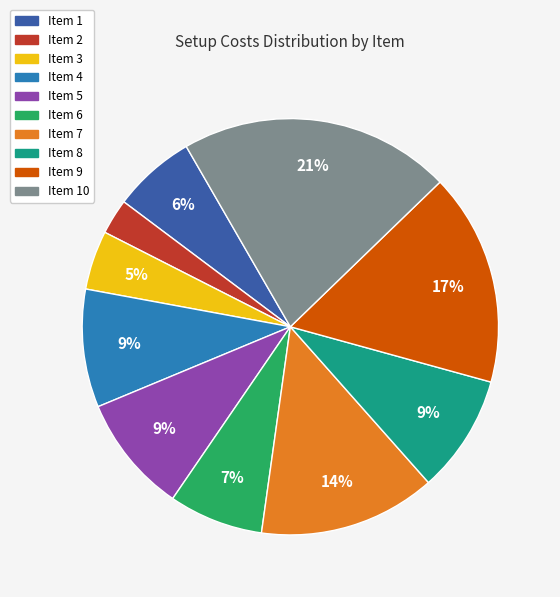

Does any single category account for the majority?

No